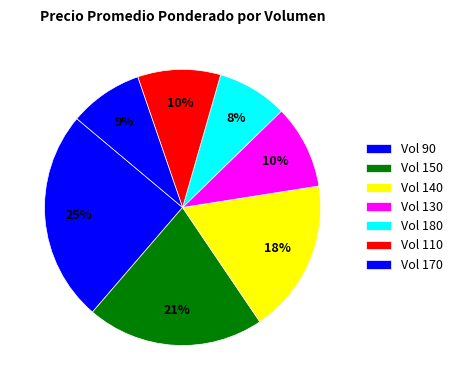

How many slices are in this pie chart?

7